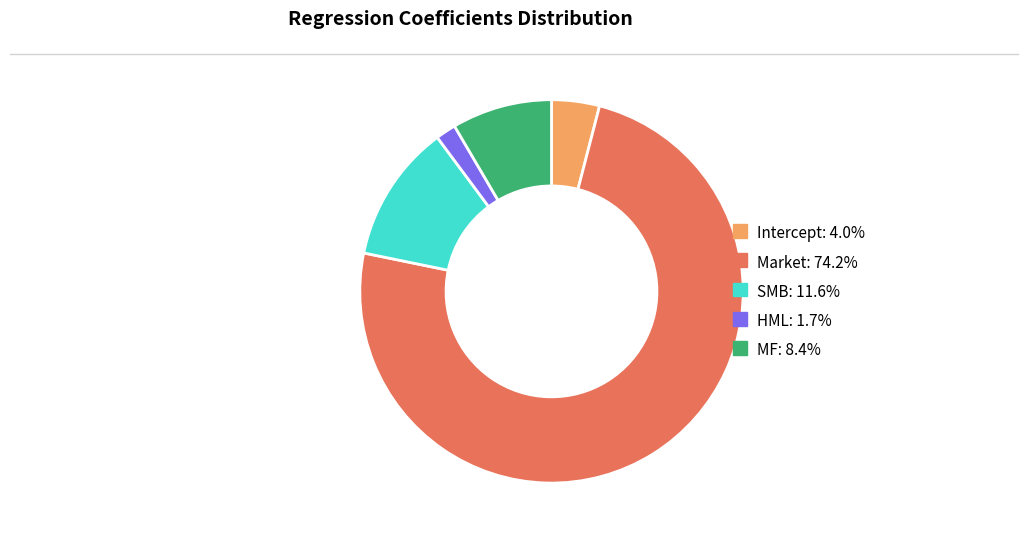

True or false: SMB accounts for 1% of the total.

False